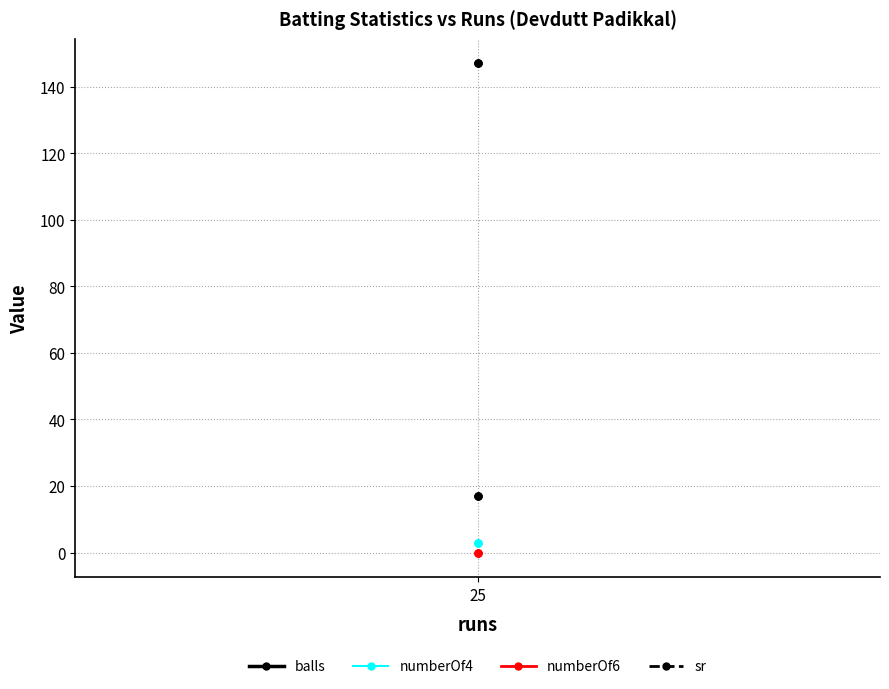

Is the value of numberOf6 at 25 greater than the value of numberOf4 at 25?

No